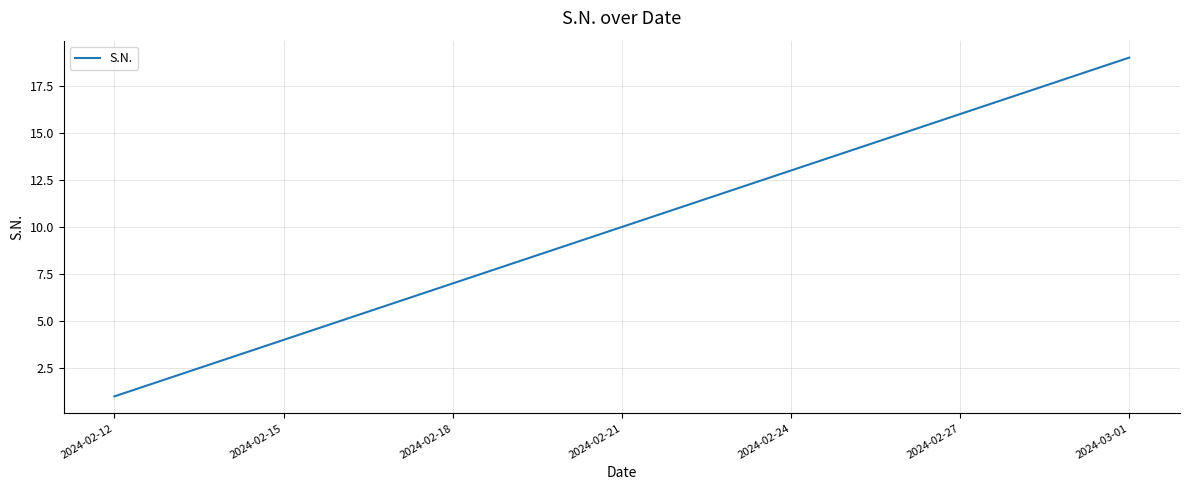

What is the greatest value displayed?

19